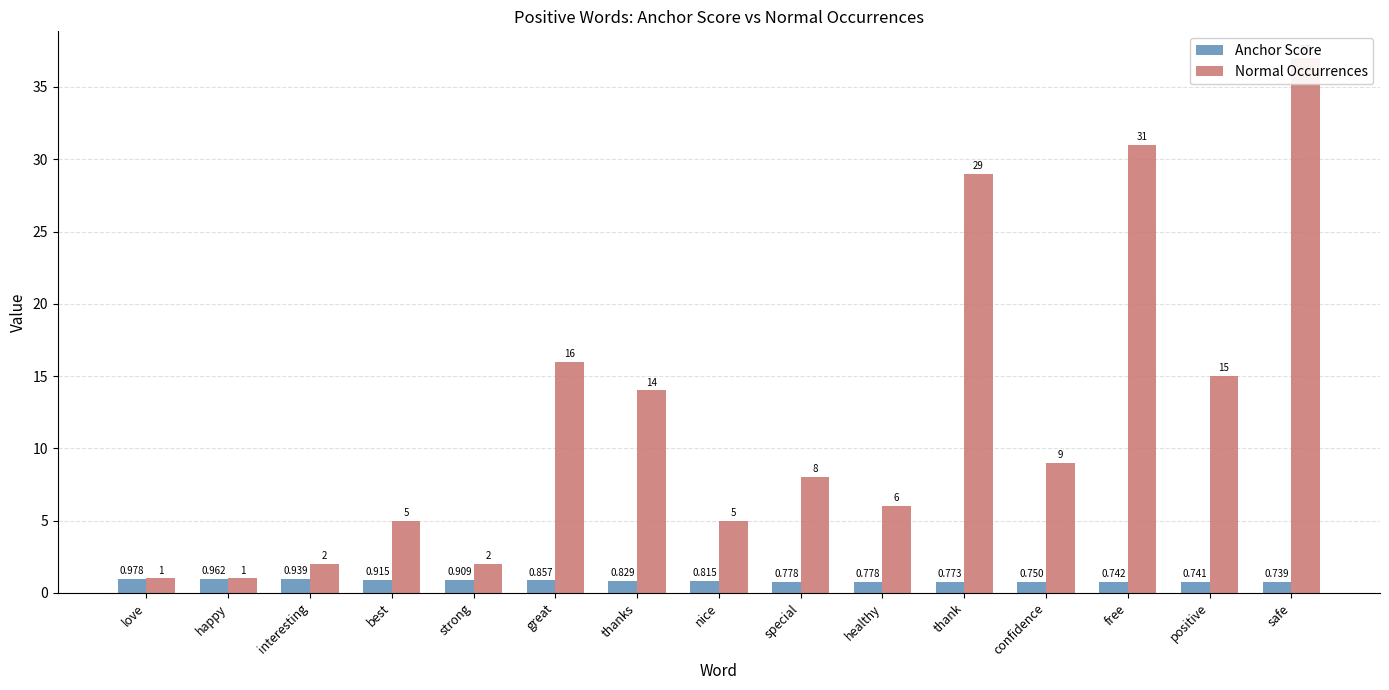

What is the total value across all series at love?

2.0